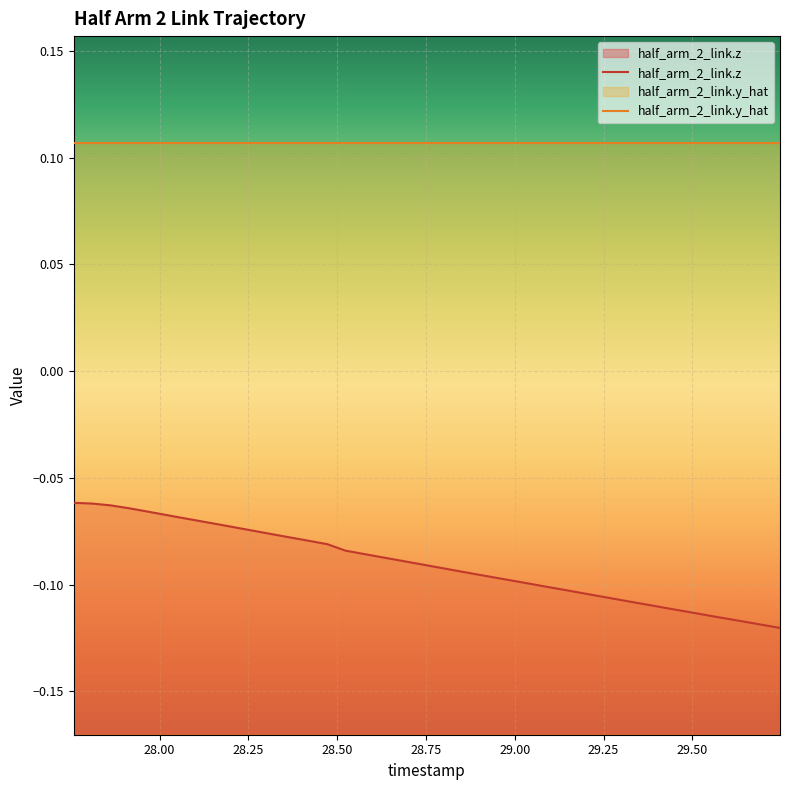

Rank the categories by value from lowest to highest.

29.747, 29.696, 29.645, 29.594, 29.543, 29.492, 29.441, 29.39, 29.339, 29.288, 29.237, 29.186, 29.135, 29.084, 29.033, 28.982, 28.931, 28.88, 28.829, 28.778, 28.727, 28.676, 28.625, 28.574, 28.523, 28.472, 28.421, 28.37, 28.319, 28.268, 28.217, 28.166, 28.115, 28.064, 28.013, 27.962, 27.911, 27.86, 27.809, 27.758